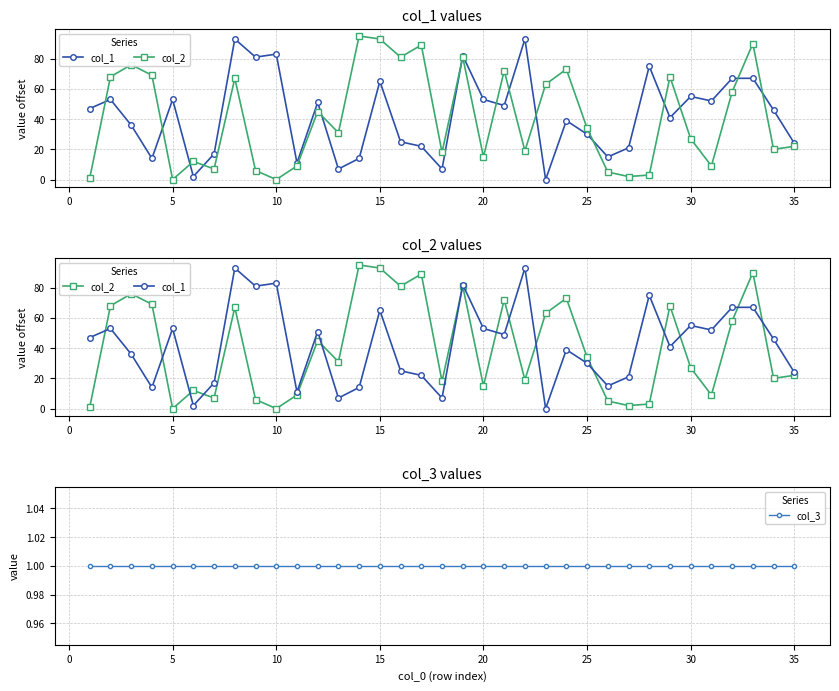

Is it true that col_2 equals 2 at 25?

False